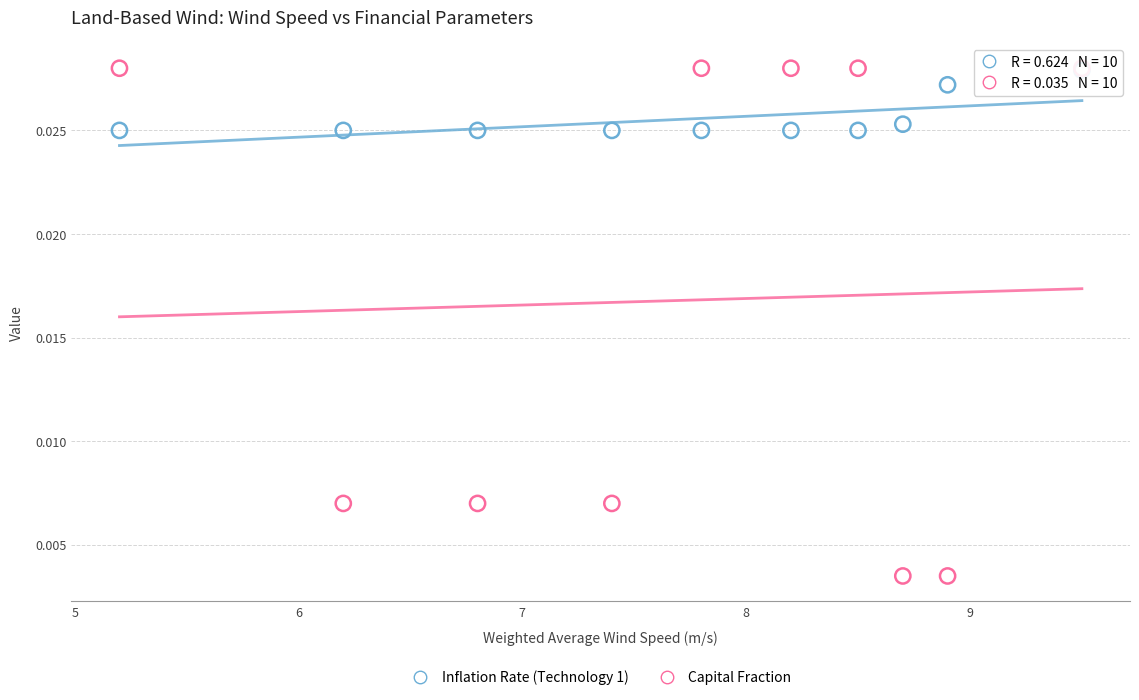

What are all the series names shown in the legend?

Inflation Rate (Technology 1), Capital Fraction